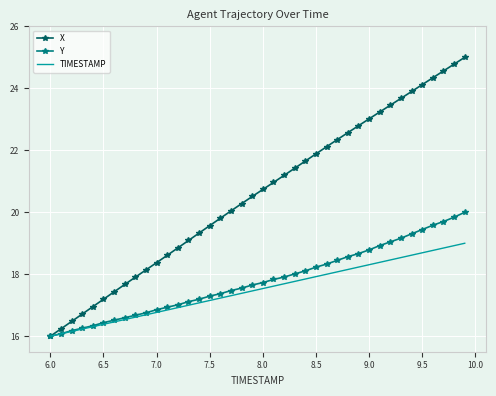

Which series has the largest total across all categories?

X